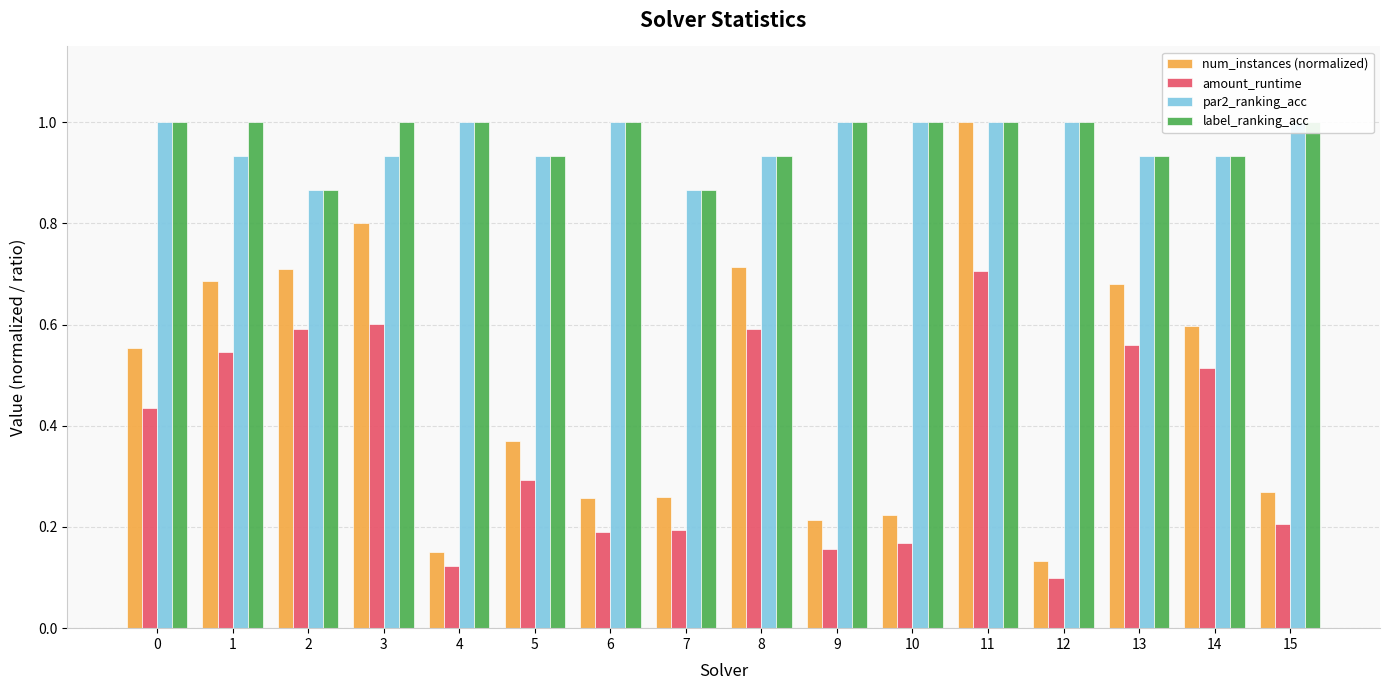

What is the sum of all label_ranking_acc values?

15.5